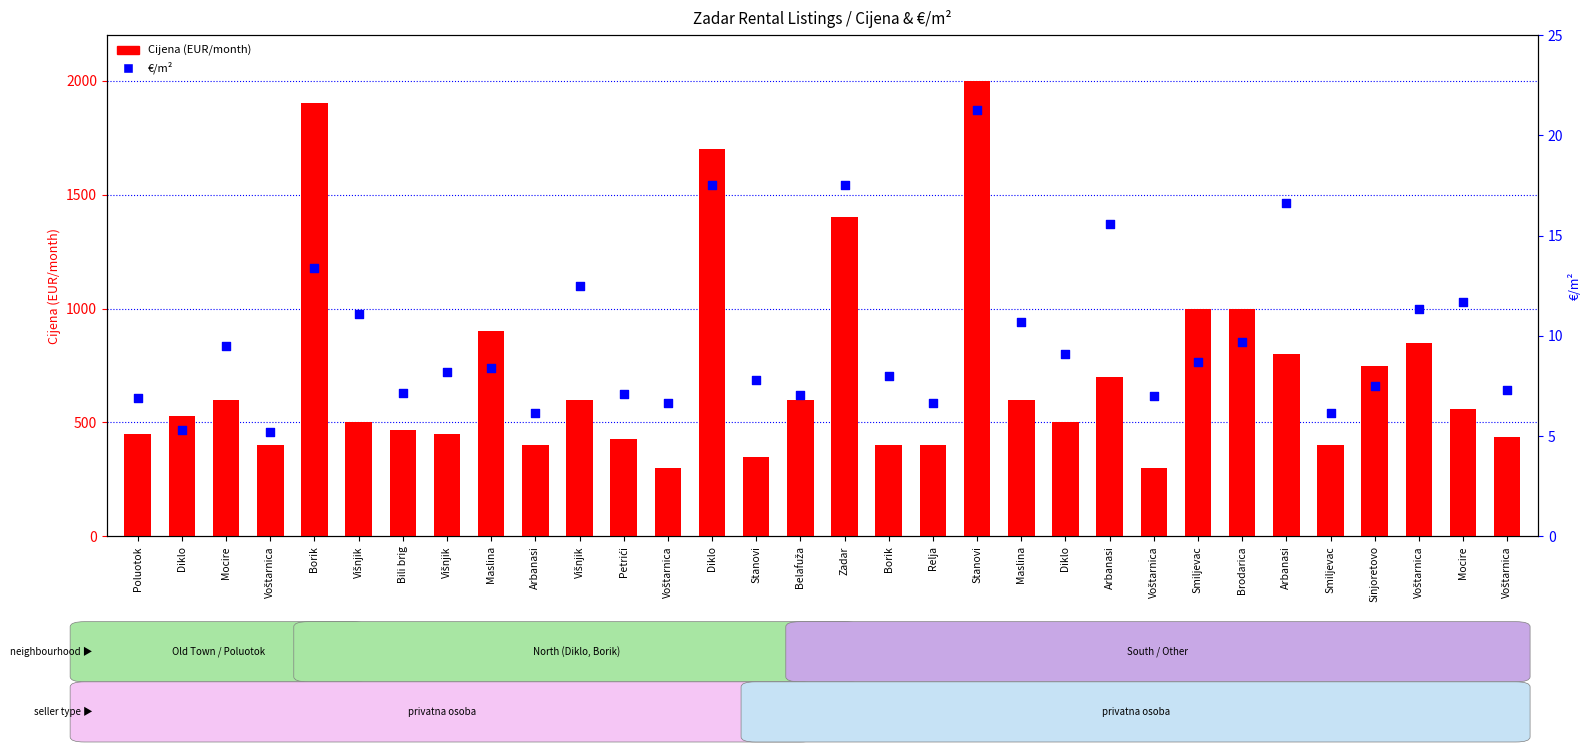

At how many categories does at least one series exceed 1231?

4